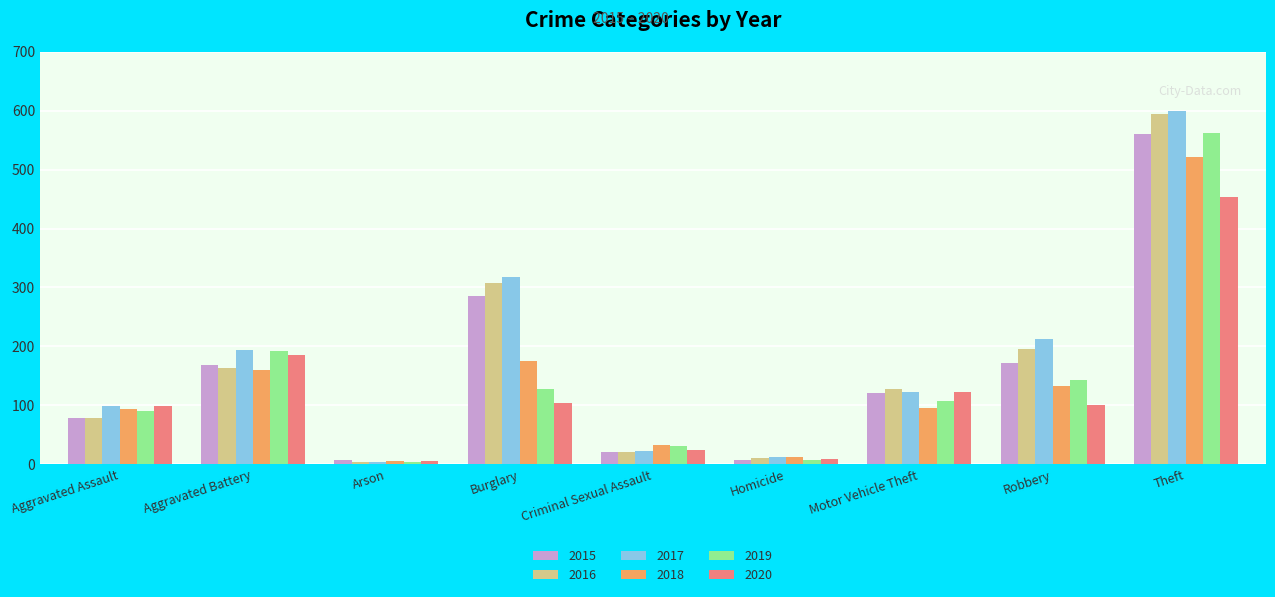

What is the maximum value shown in the chart?

599